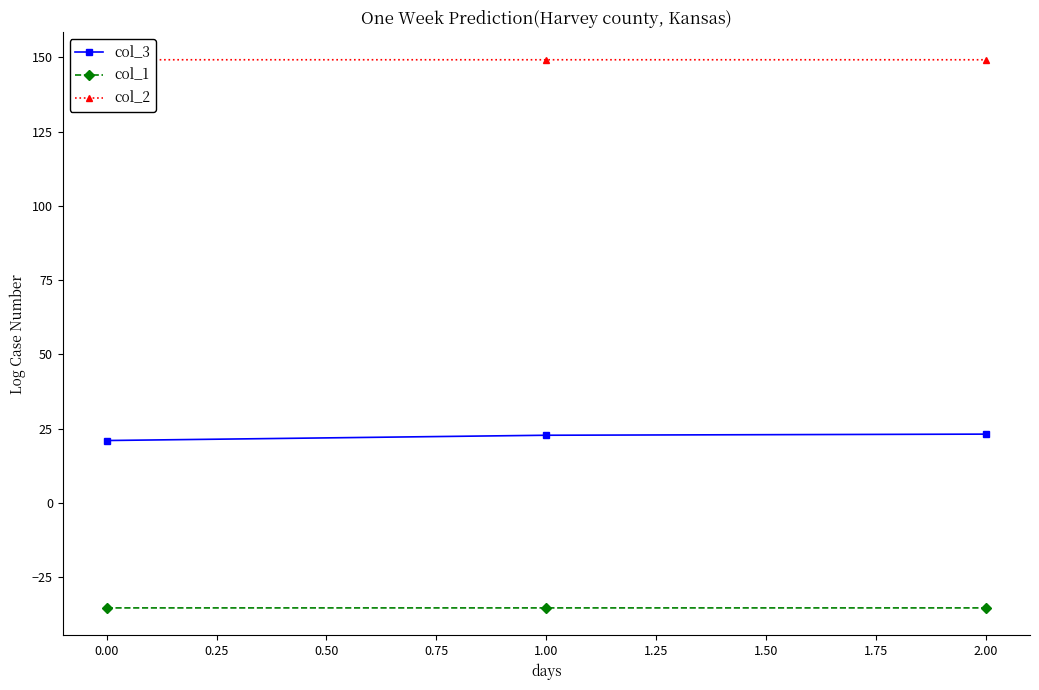

Count the number of data series in this chart.

3